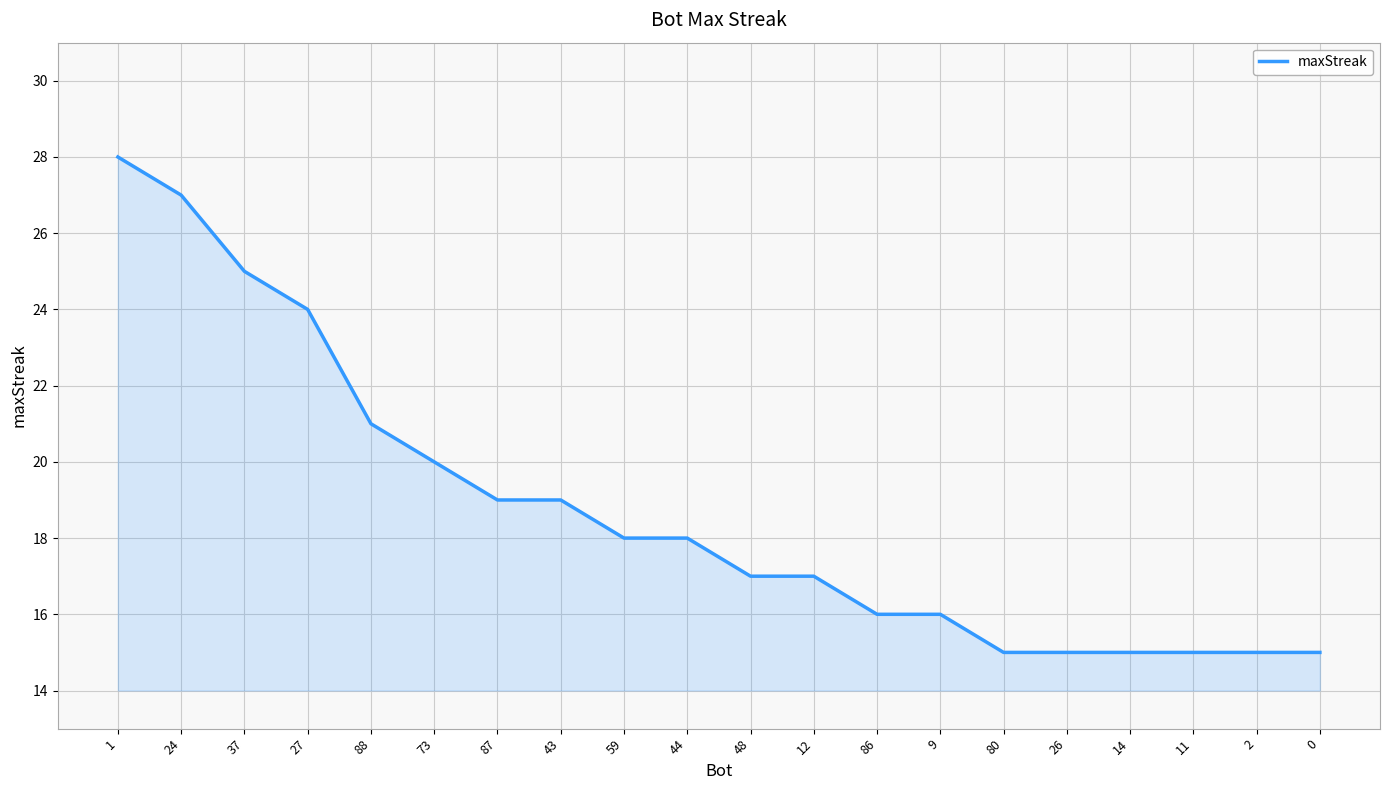

Reading right to left, extract all data points from this chart.

15	15	15	15	15	15	16	16	17	17	18	18	19	19	20	21	24	25	27	28